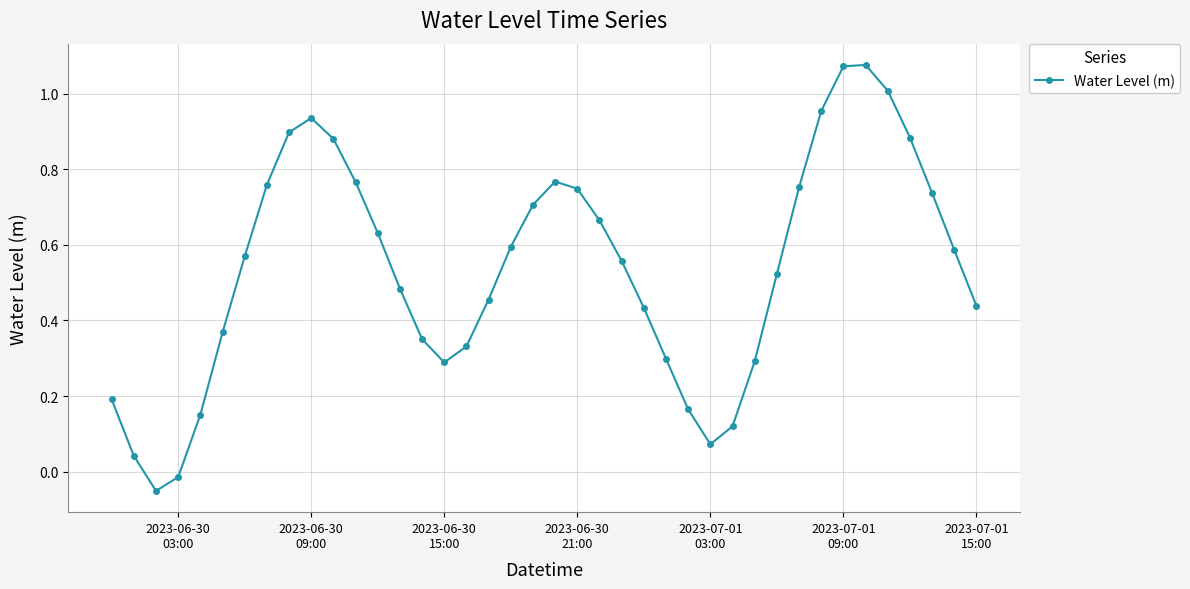

What is the sum of all values?

21.5